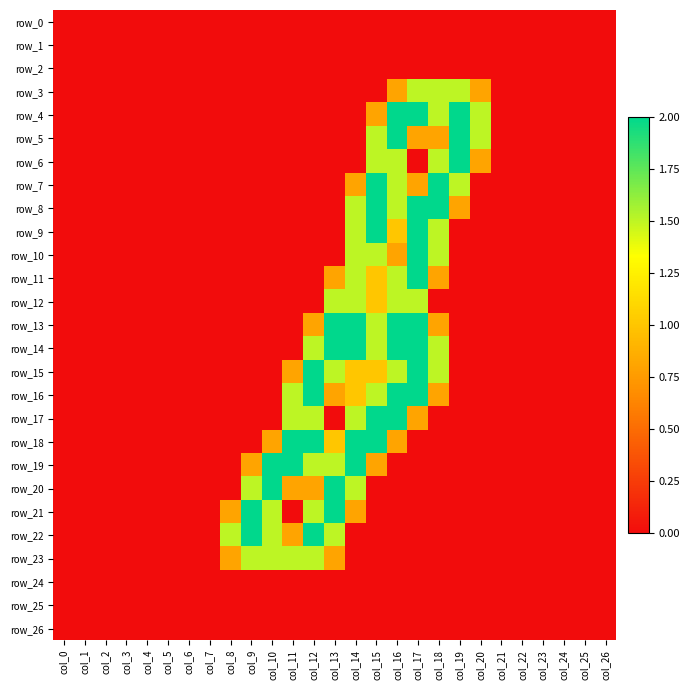

At how many categories does at least one series exceed 1?

13